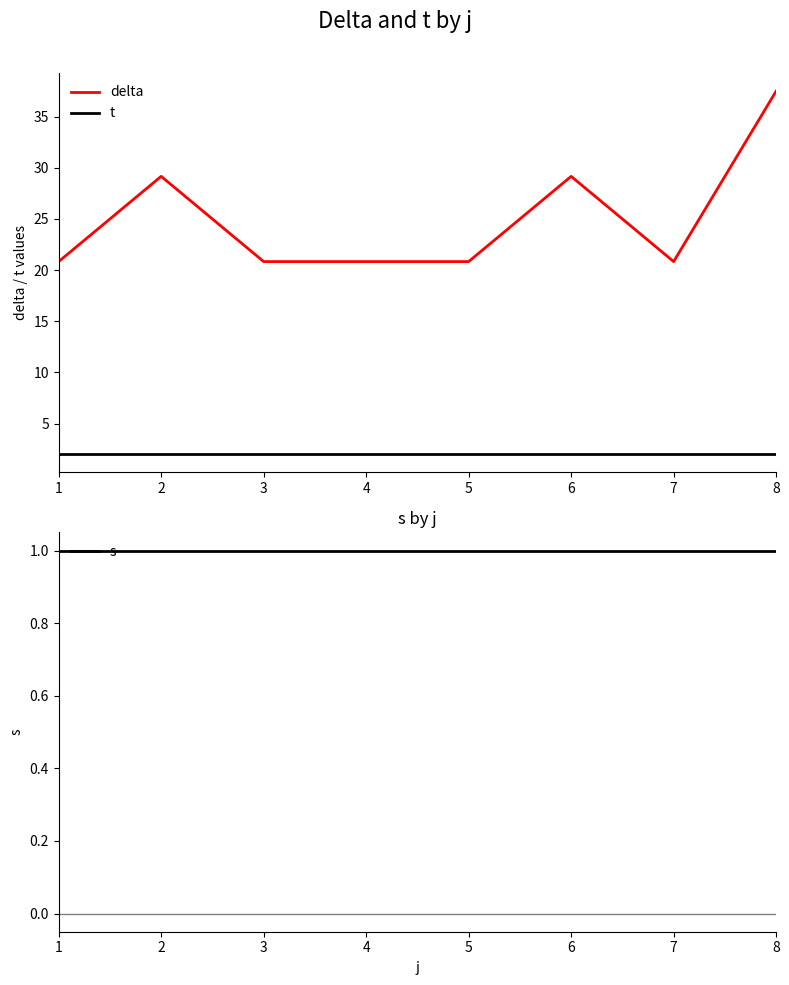

True or false: s has more than 0 points higher than both neighbors.

False